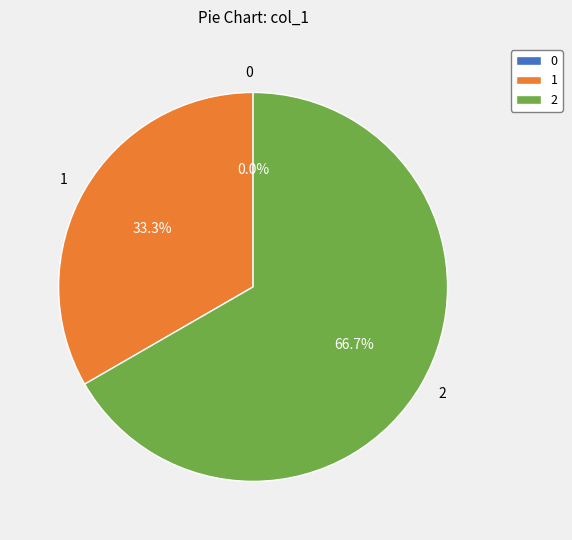

Which category accounts for the majority?

2